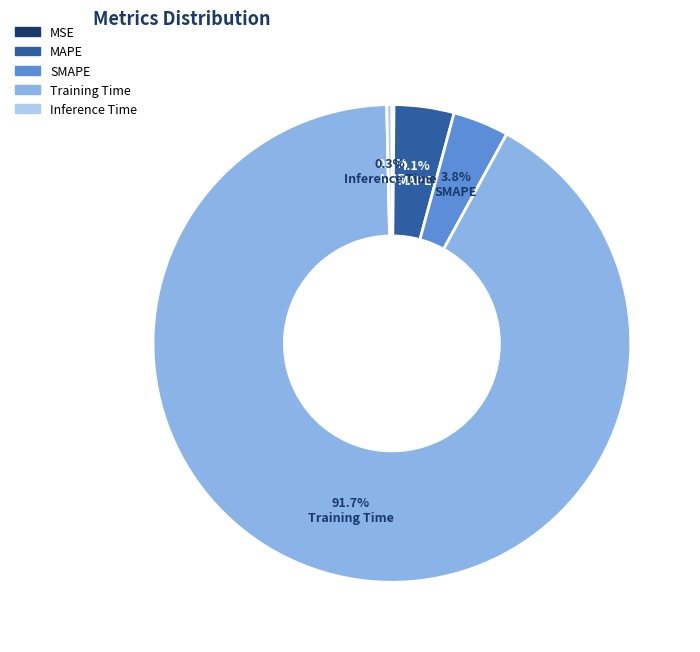

How much of the chart is everything except SMAPE?

96.2%